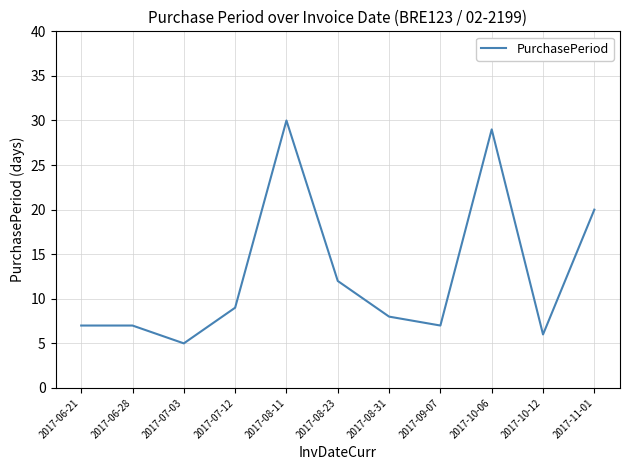

What is the difference between the values at 2017-07-12 and 2017-06-28?

2